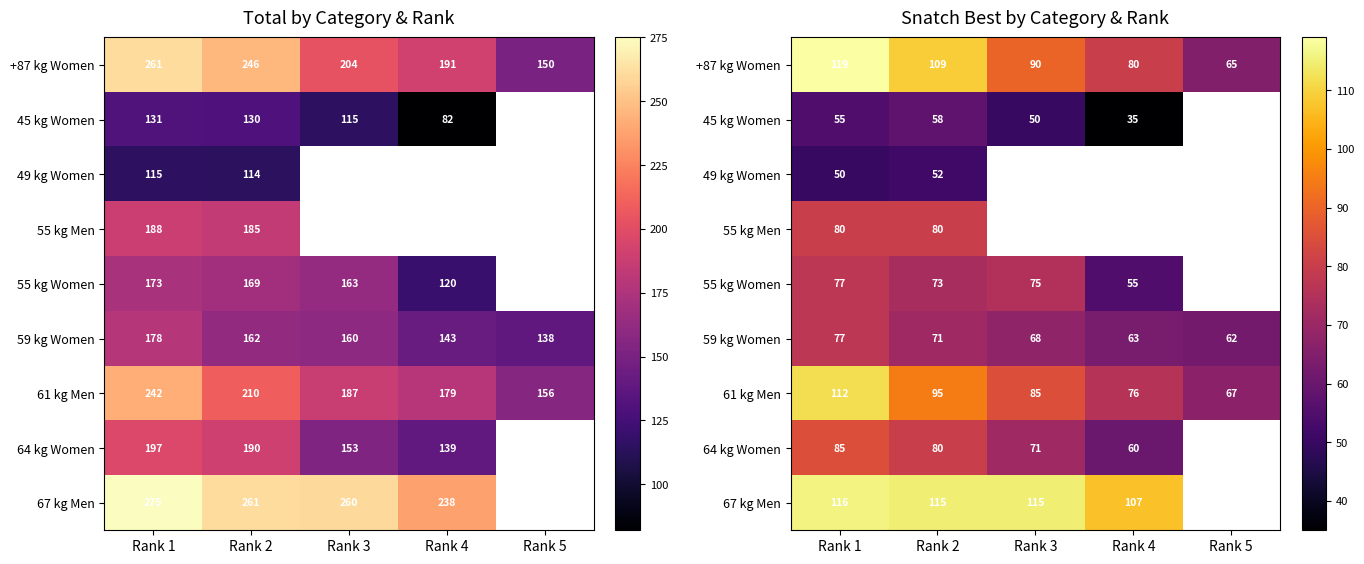

Is it true that +87 kg Women equals 162.4 at Rank 1?

False